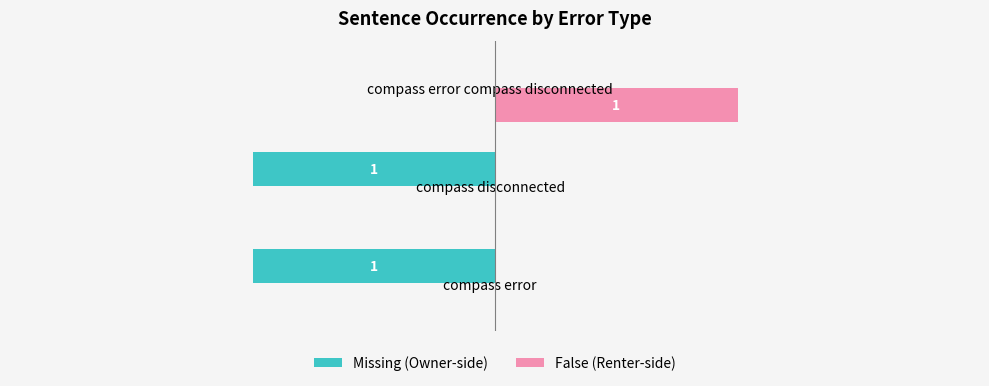

At which category is the sum across all series the highest?

compass error compass disconnected